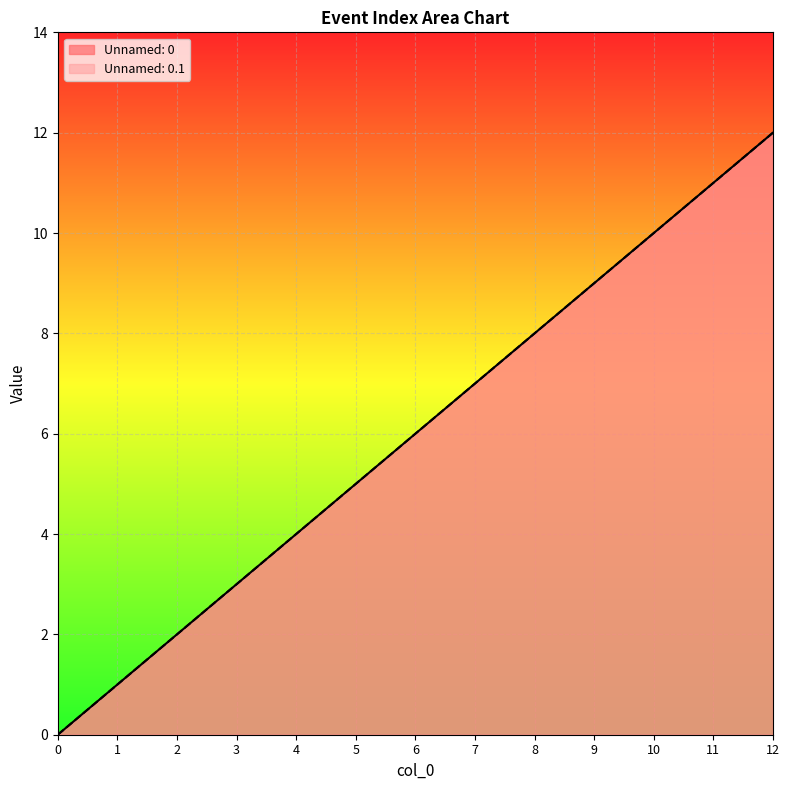

True or false: Unnamed: 0 has a value of 7 at 7.

True